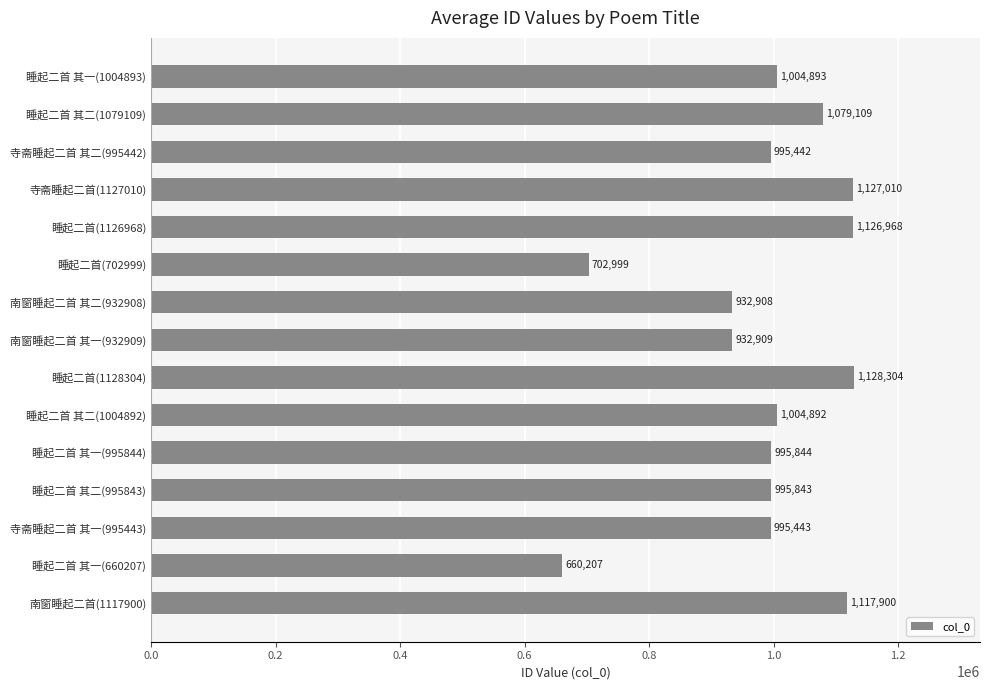

What is the label of the 12th bar from the top?

睡起二首 其二(995843)